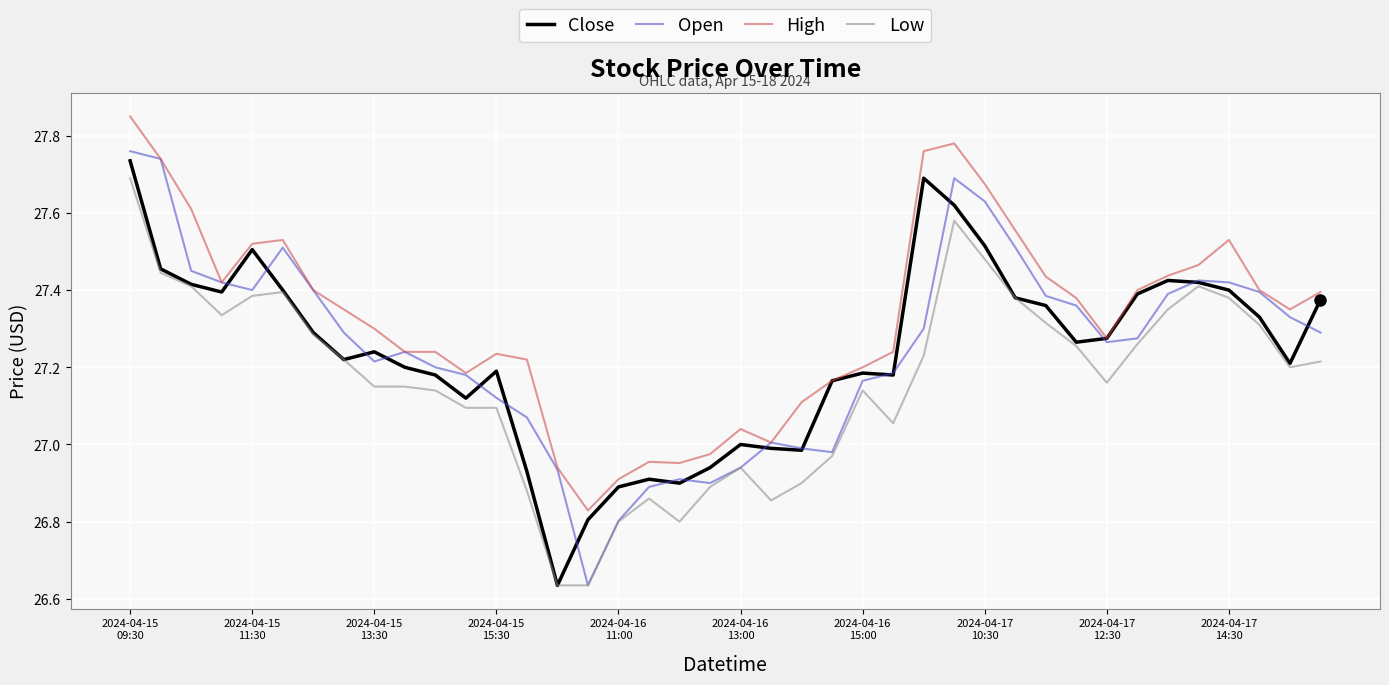

Which series has the largest total across all categories?

High